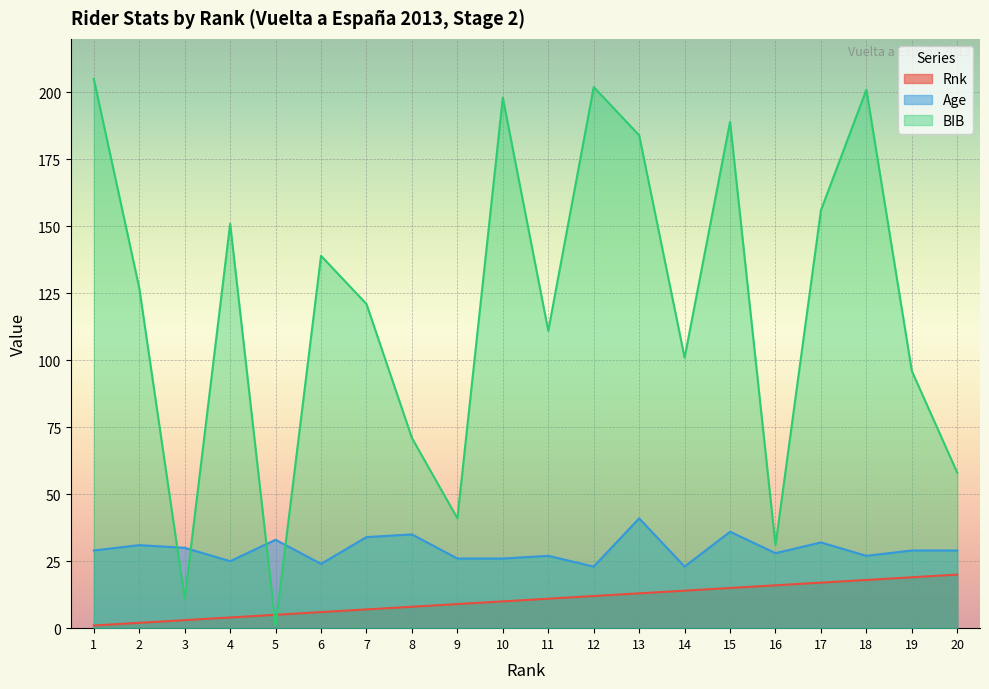

Count the number of categories in the chart.

20